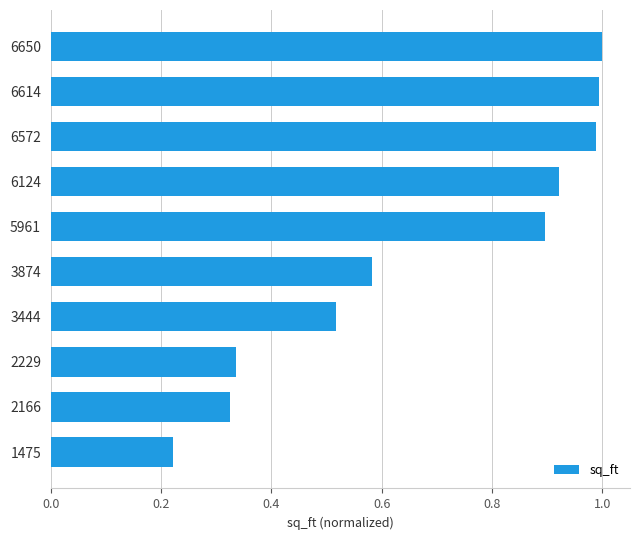

What is the difference between the second highest and minimum values?

0.8